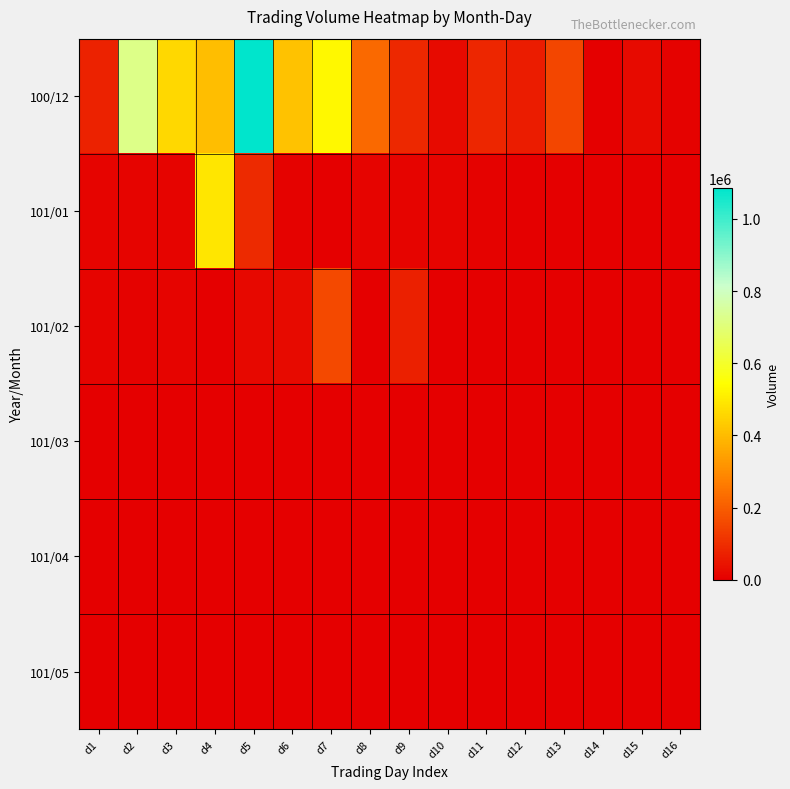

Reading left to right, extract all data points from this chart.

100/12: d1=74000	d2=723000	d3=461000	d4=405000	d5=1086000	d6=414000	d7=530000	d8=225000	d9=88000	d10=25000	d11=82000	d12=60000	d13=149000	d14=4000	d15=25000	d16=5000
101/01: d1=10000	d2=10000	d3=10000	d4=488000	d5=93000	d6=5000	d7=1000	d8=10000	d9=10000	d10=11000	d11=5000	d12=0	d13=0	d14=0	d15=0	d16=0
101/02: d1=10000	d2=7000	d3=10000	d4=0	d5=19000	d6=25000	d7=159000	d8=4000	d9=68000	d10=0	d11=0	d12=0	d13=0	d14=0	d15=0	d16=0
101/03: d1=0	d2=0	d3=0	d4=0	d5=0	d6=0	d7=0	d8=0	d9=0	d10=0	d11=0	d12=0	d13=0	d14=0	d15=0	d16=0
101/04: d1=0	d2=0	d3=0	d4=0	d5=0	d6=0	d7=0	d8=0	d9=0	d10=0	d11=0	d12=0	d13=0	d14=0	d15=0	d16=0
101/05: d1=0	d2=0	d3=0	d4=0	d5=0	d6=0	d7=0	d8=0	d9=0	d10=0	d11=0	d12=0	d13=0	d14=0	d15=0	d16=0